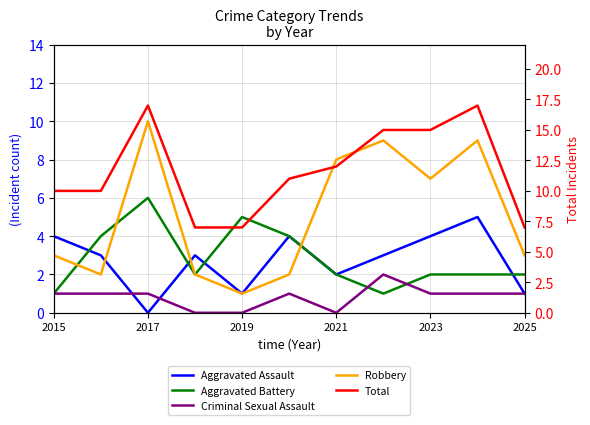

What is the minimum value for Aggravated Battery?

1